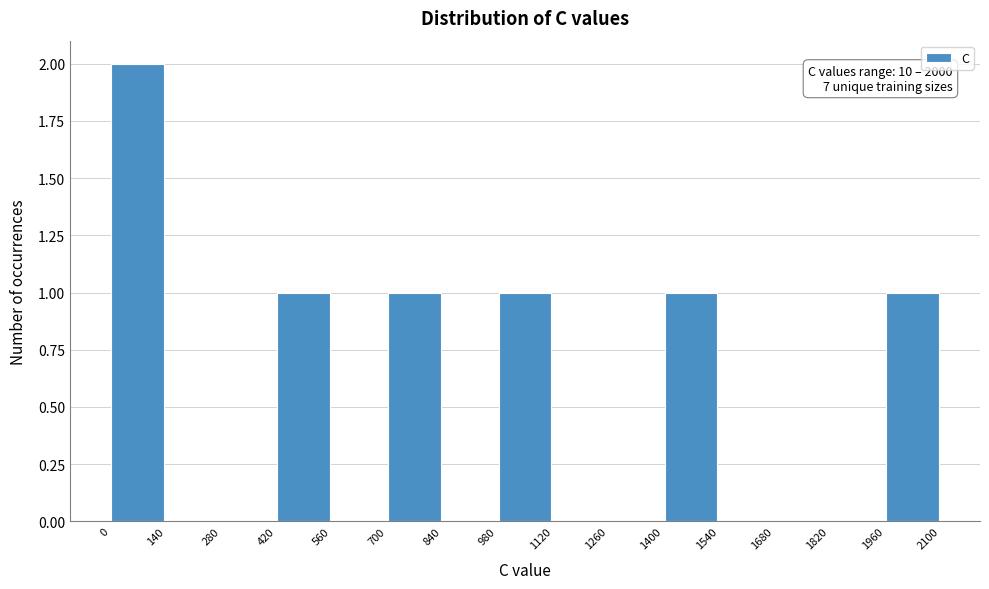

Which range on the x-axis has the tallest bar?

0 to 140